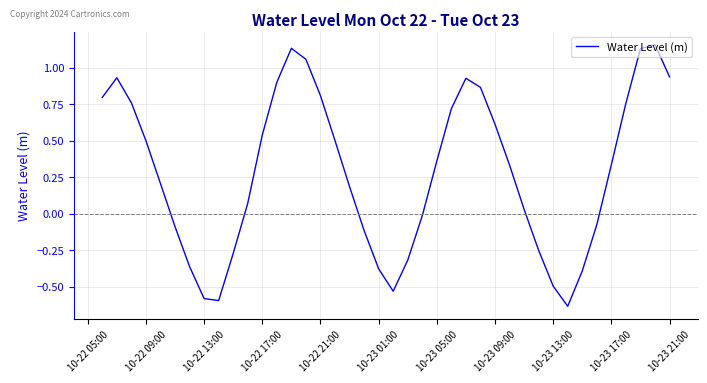

How many interior local peaks (higher than both neighbors) does the data have?

4